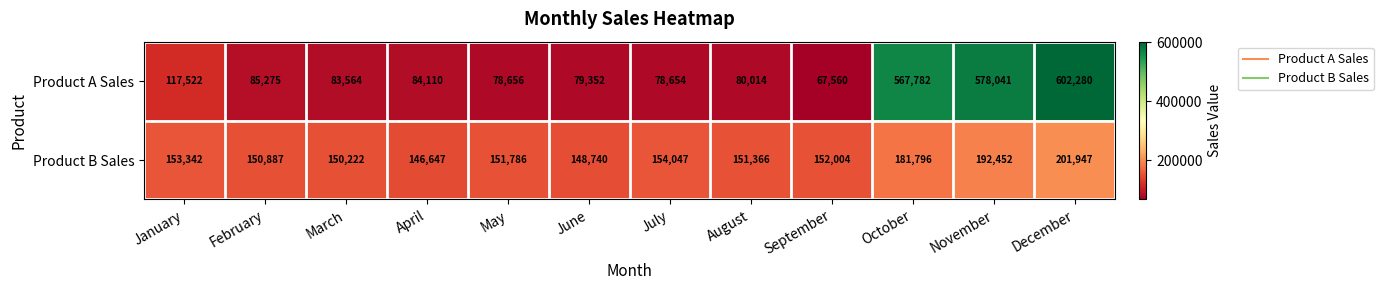

Read the Product B Sales value at April, to the nearest 50.

146650